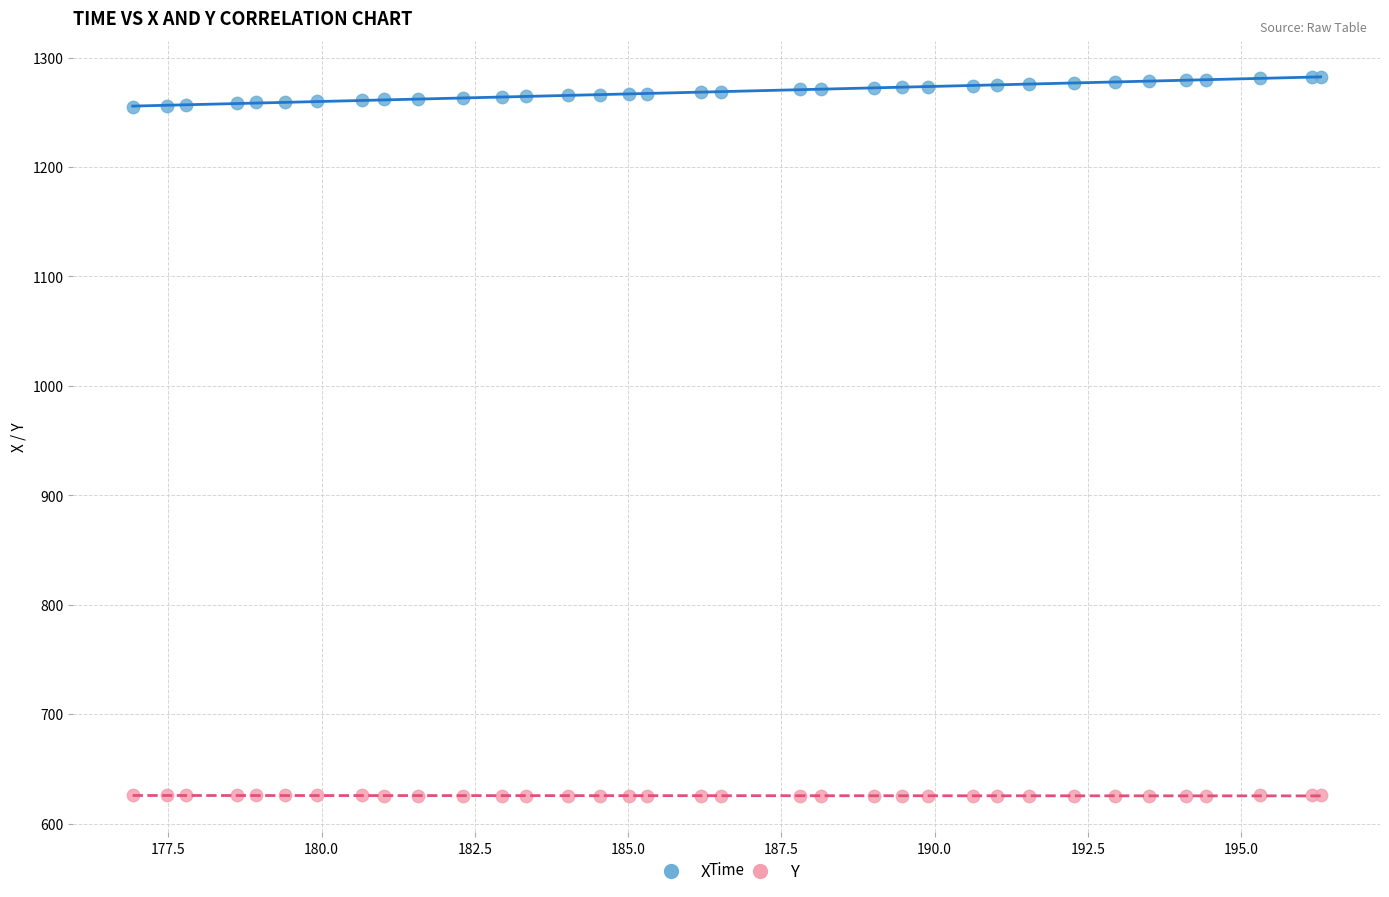

Which series reaches the maximum Y coordinate?

X